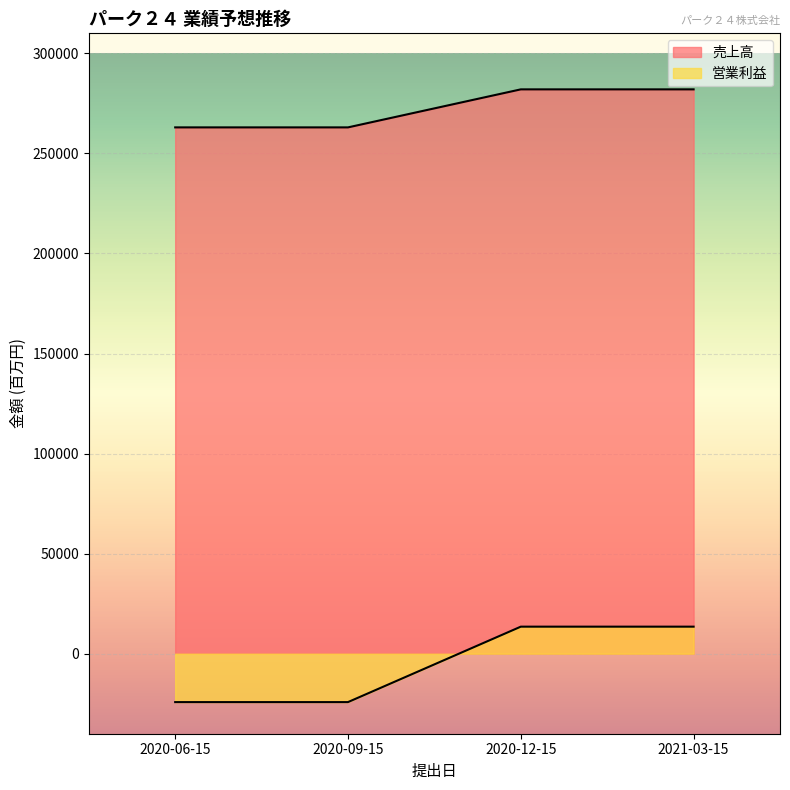

List the series in order of their peak value, highest first.

売上高(百万円), 営業利益(百万円)